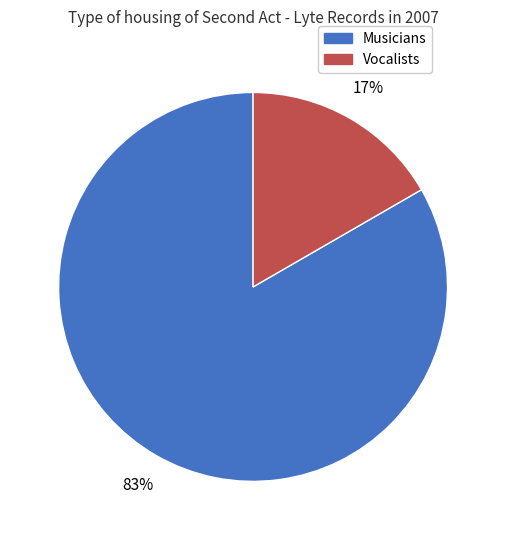

What is the majority slice?

Musicians